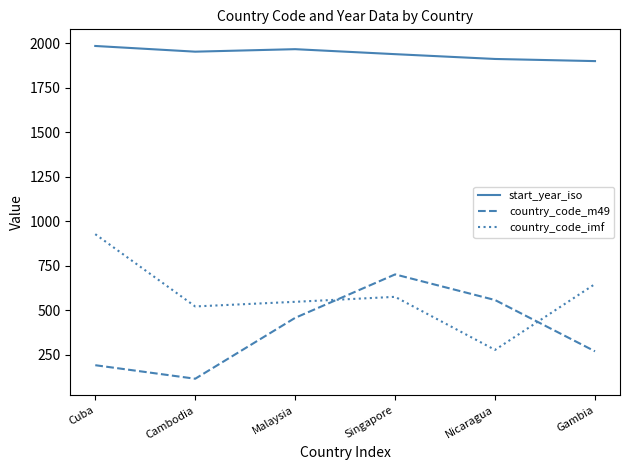

What is the difference between the second highest and second lowest values in the start_year_iso series?

55